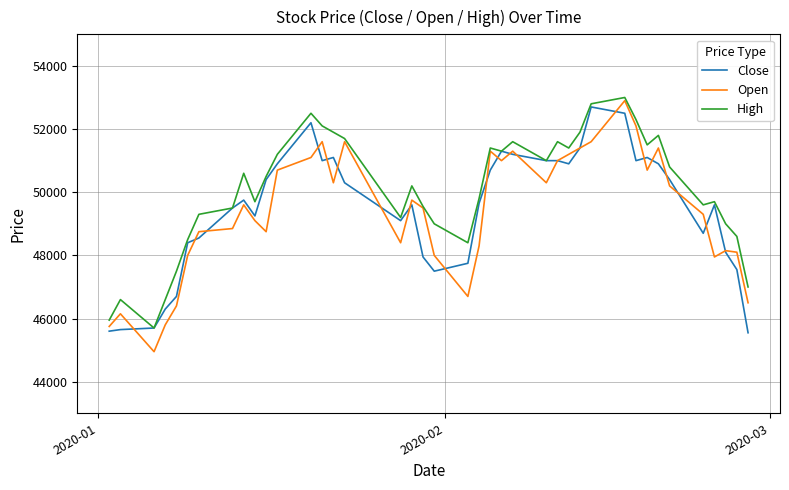

Which series has the widest spread of values?

Open